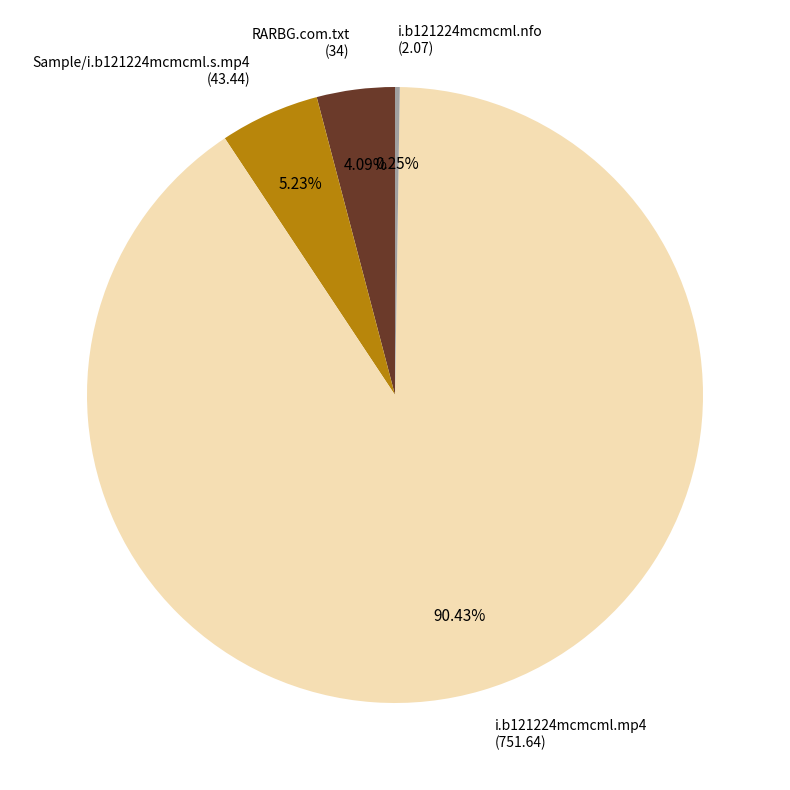

Is there any slice that represents more than half of the pie?

Yes